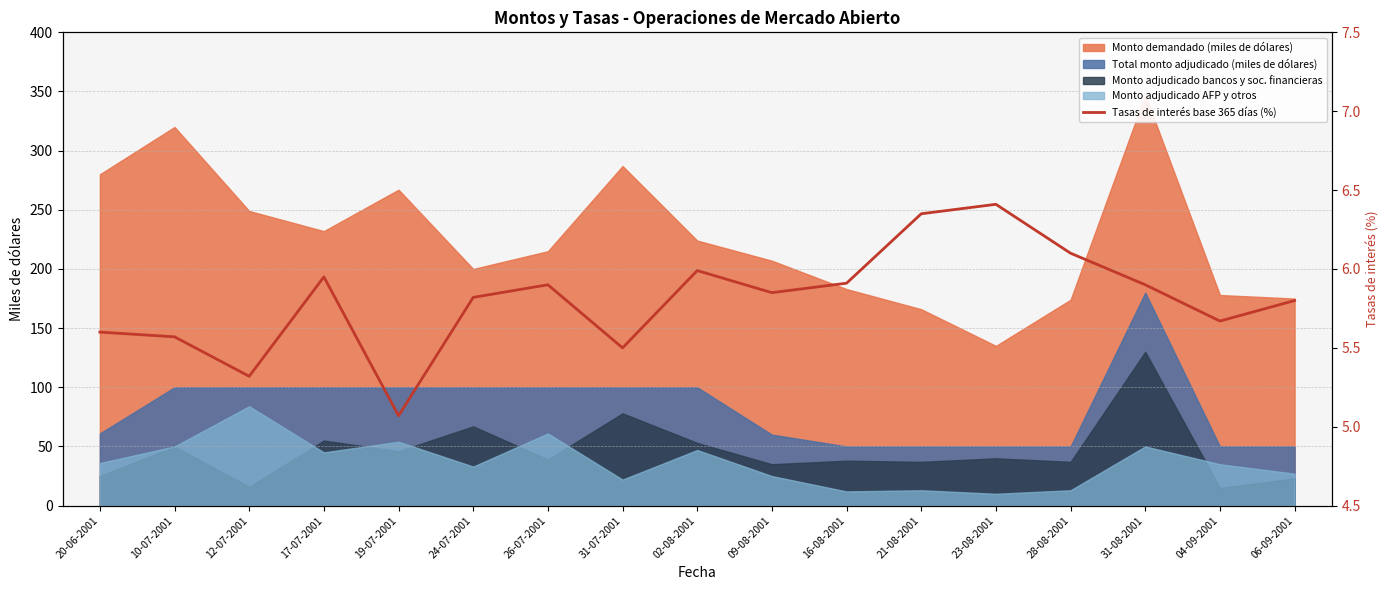

Reading left to right, extract all data points from this chart.

5.6	5.6	5.3	6.0	5.1	5.8	5.9	5.5	6.0	5.8	5.9	6.3	6.4	6.1	5.9	5.7	5.8